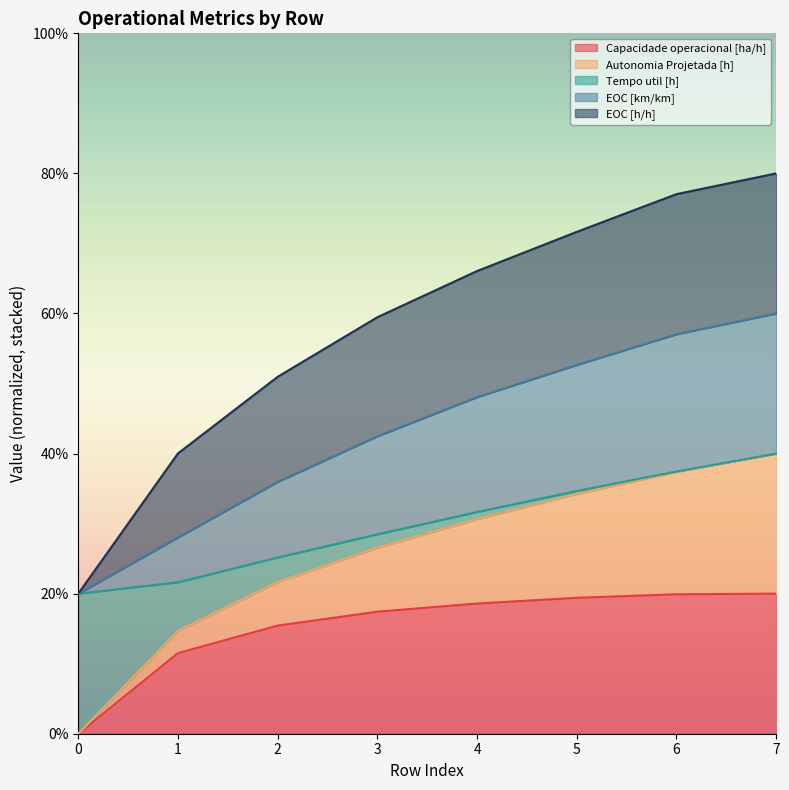

What is the difference between the highest and lowest values at 0?

20.0